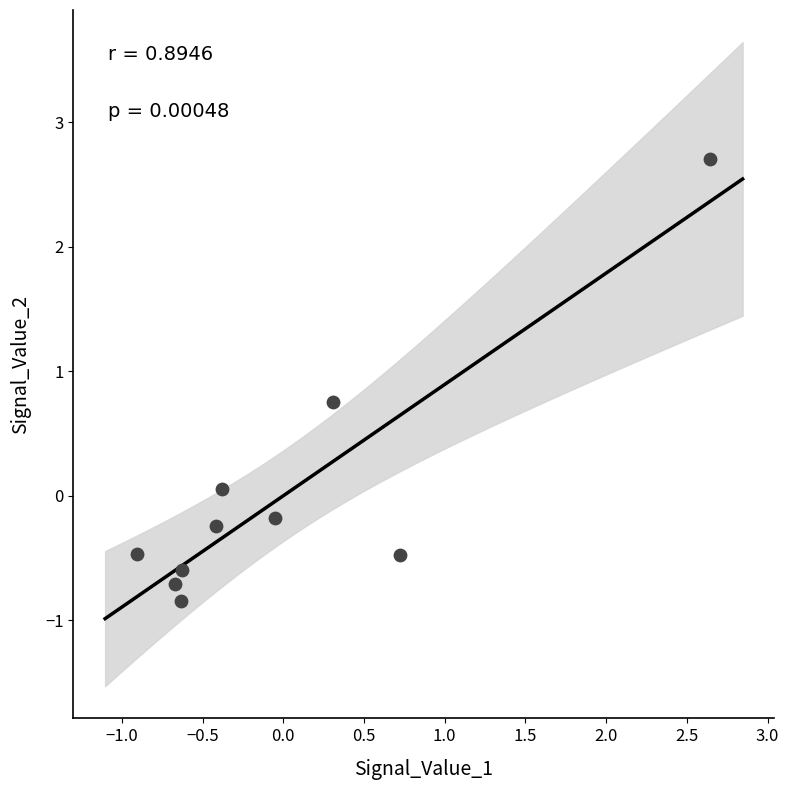

What is the range of X values (max minus min)?

3.5